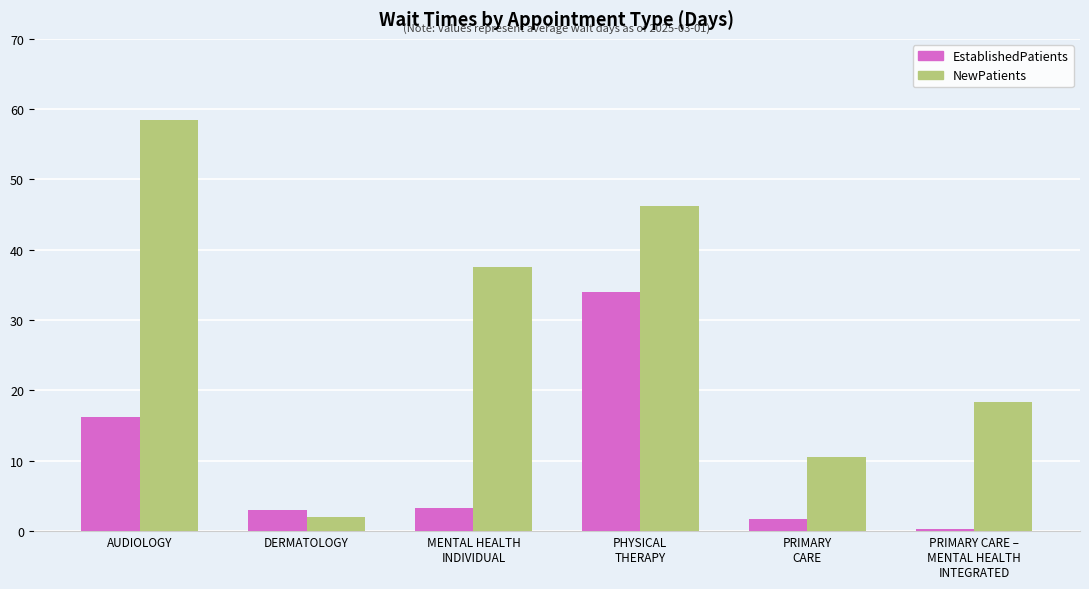

What is the average value of the NewPatients series?

28.9